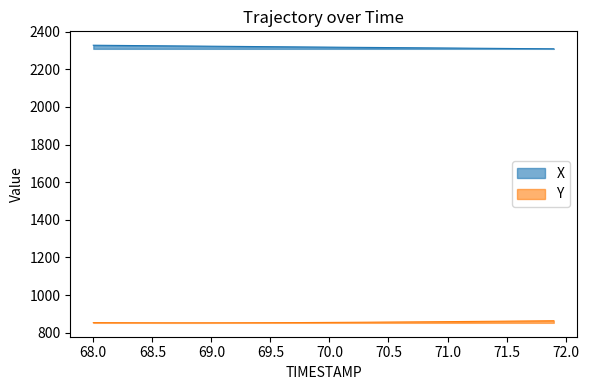

True or false: X and Y cross at least once.

False